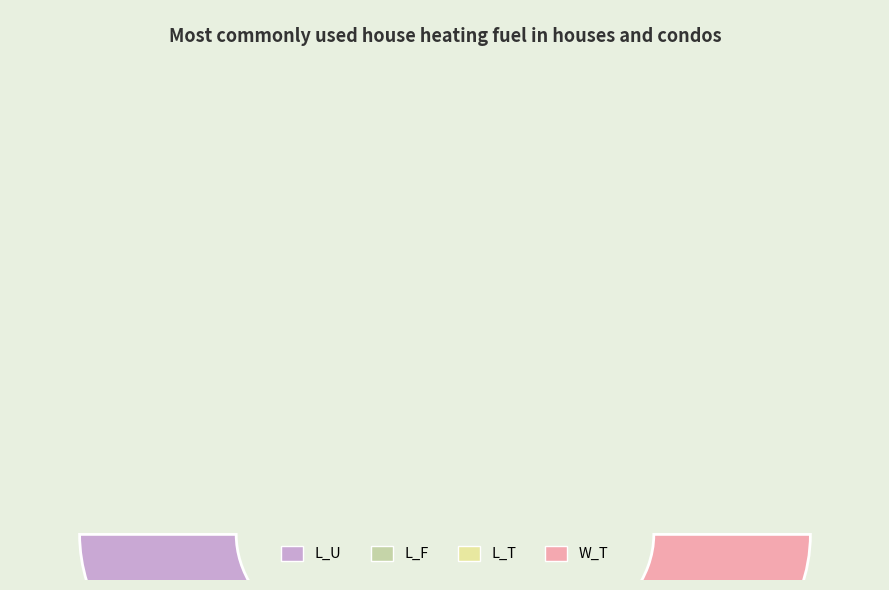

True or false: L_T accounts for 38% of the total.

True